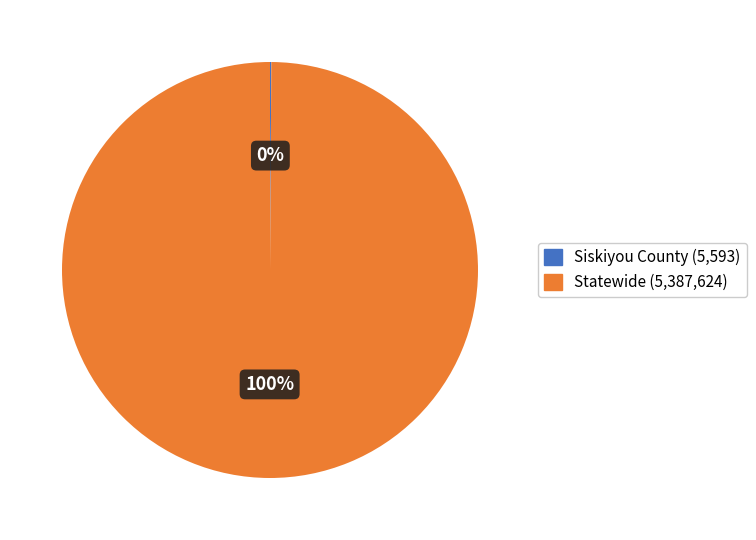

To the nearest percent, what is the difference between the largest and smallest slice percentages?

100%